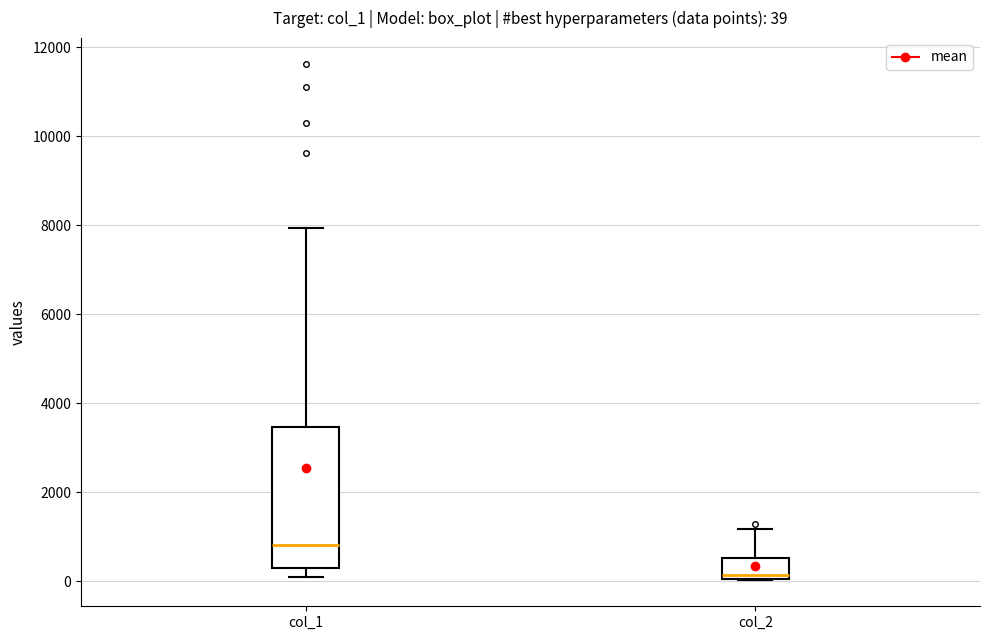

Which box's median line is the highest?

col_1